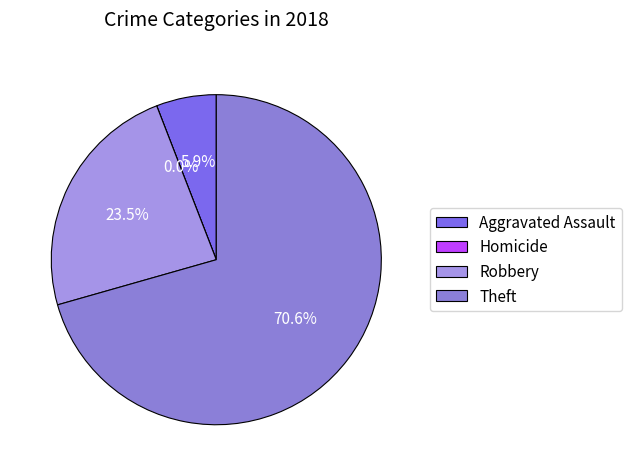

Which has a higher value, Homicide or Aggravated Assault?

Aggravated Assault